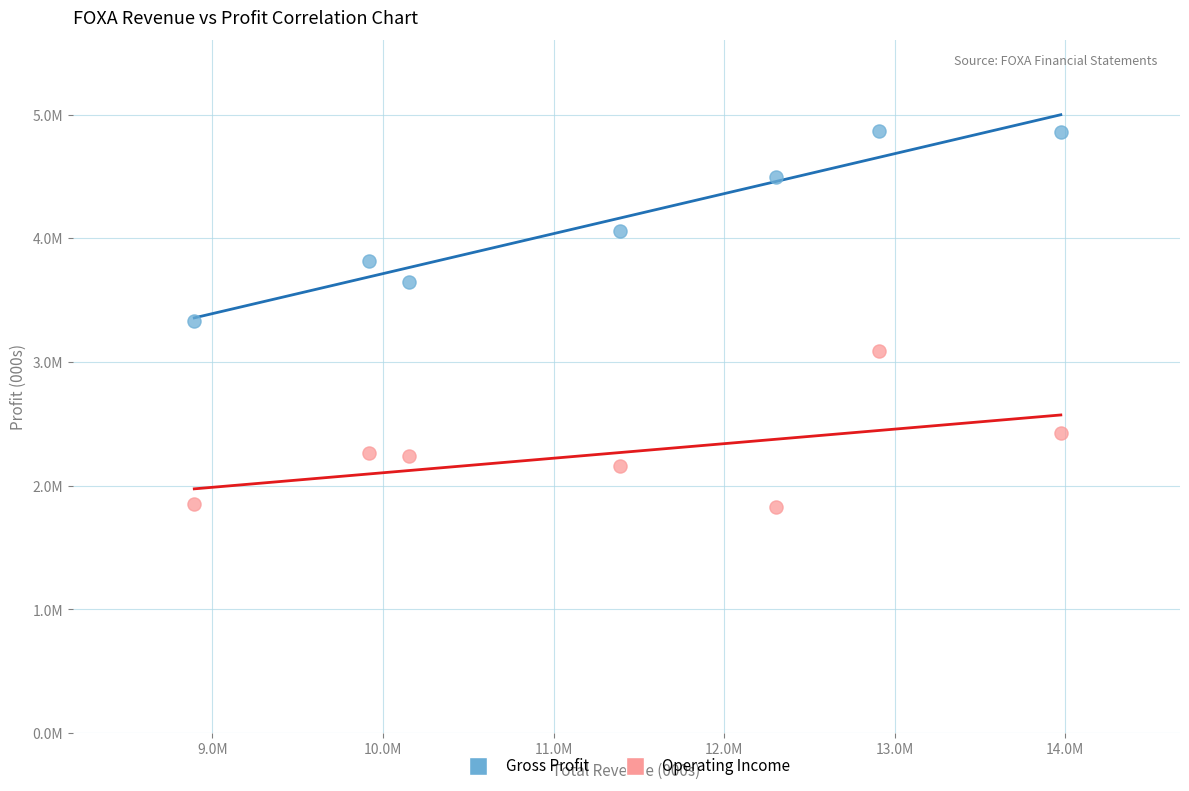

Which series reaches the maximum Y coordinate?

Gross Profit